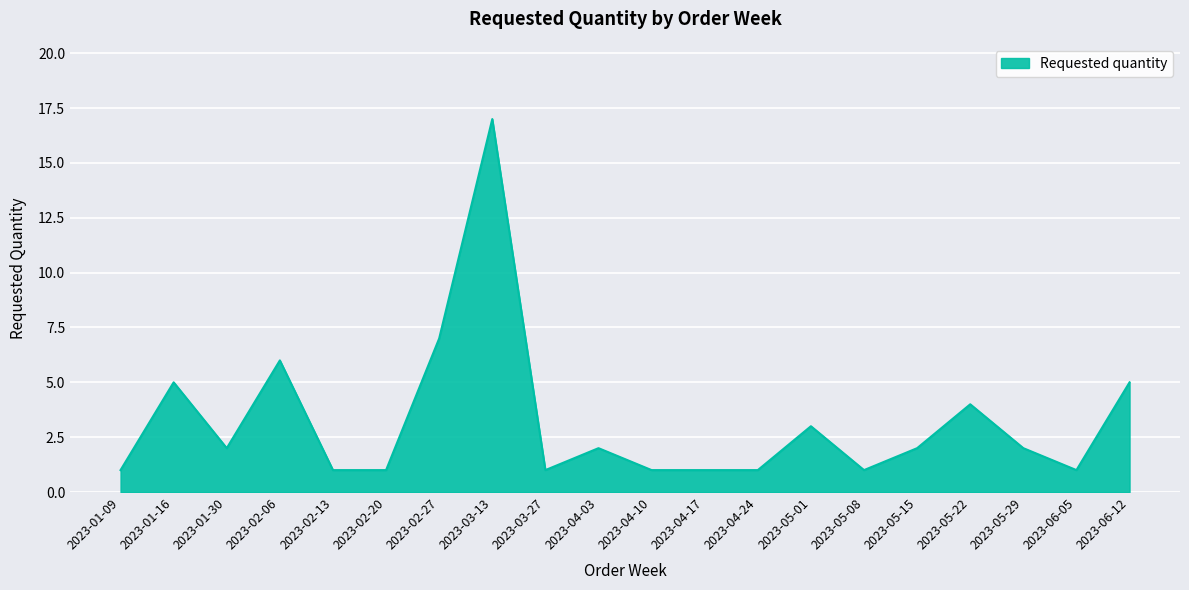

Count the number of data series in this chart.

1